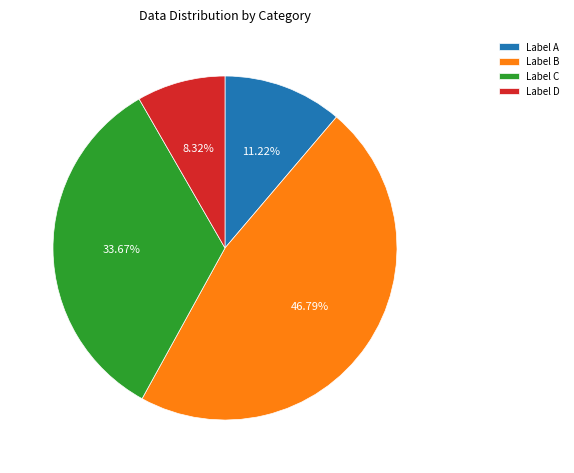

To the nearest percent, what is the difference between the largest and smallest slice percentages?

38%